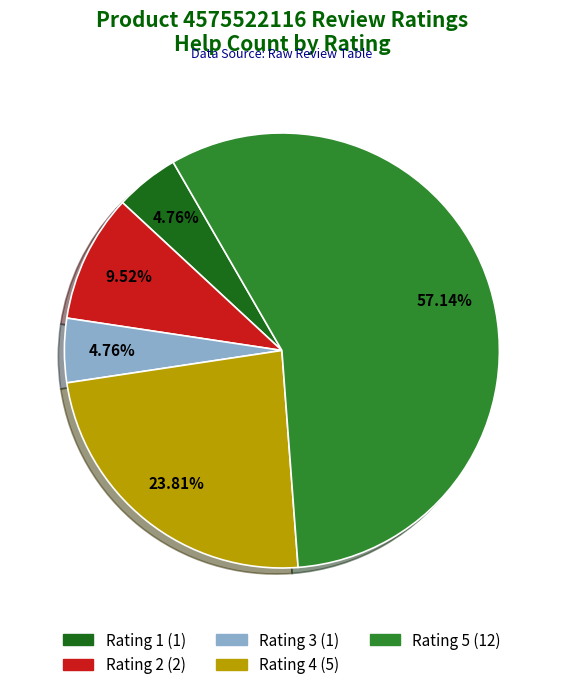

Is there a majority slice in this chart?

Yes